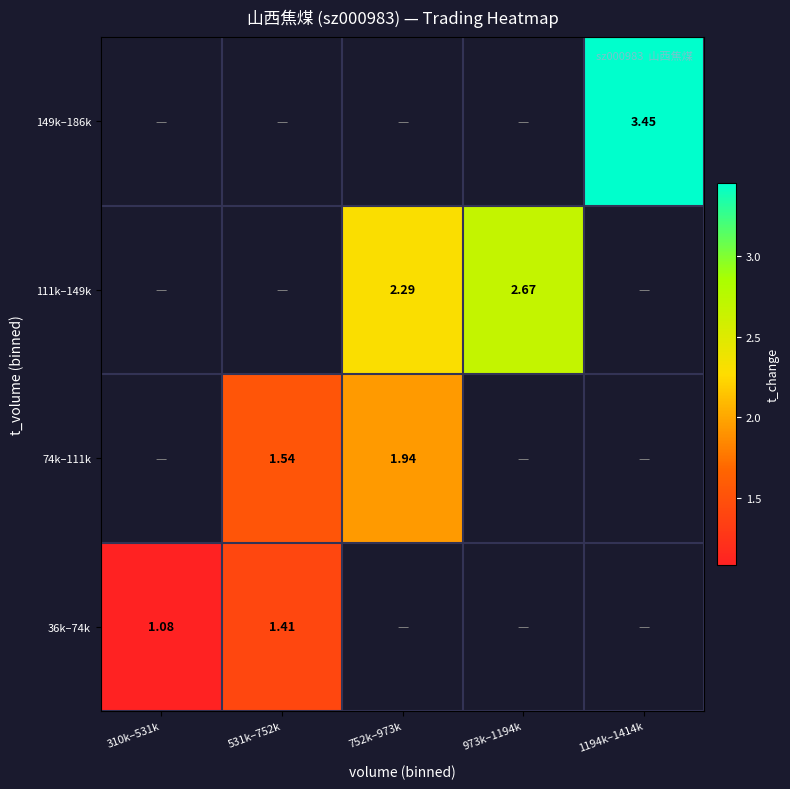

What is the difference between the maximum and minimum values in the 36k–74k series?

0.3